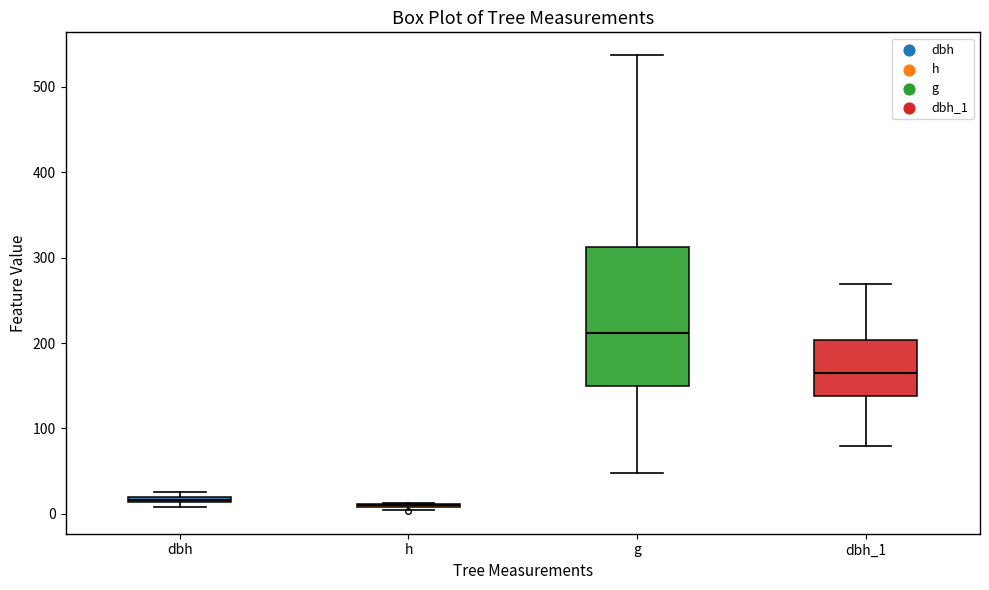

Where does the median line of the box for dbh_1 sit on the y-axis? The values are not printed on the chart, so give them approximately, as read against the axis.

170